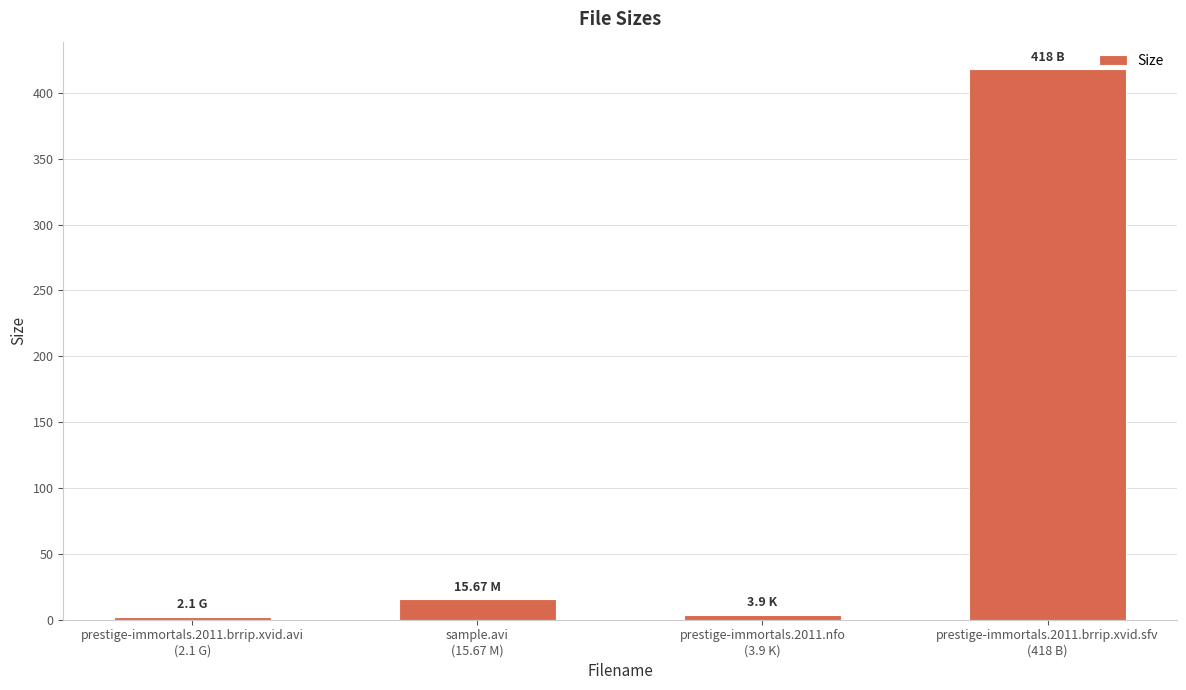

Count the number of data series in this chart.

1